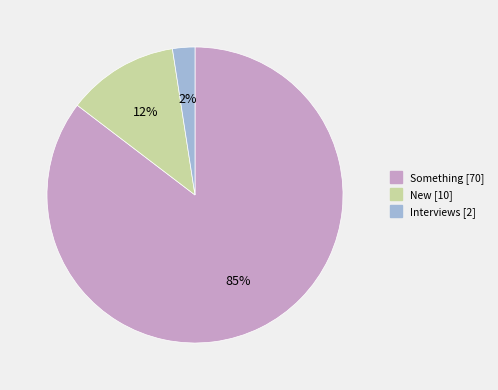

What is the ratio of the value at Interviews to the value at New?

0.2